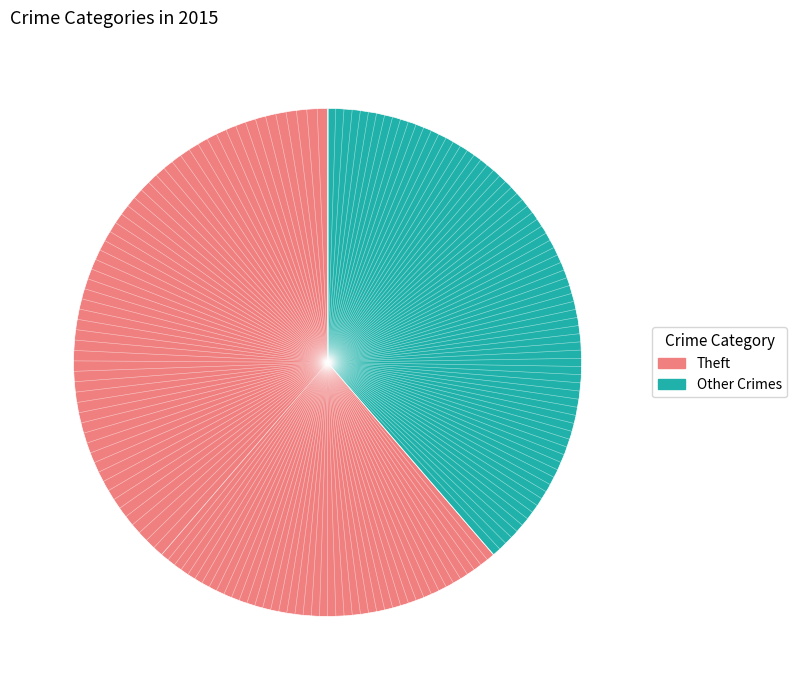

Does any single category account for the majority?

Yes